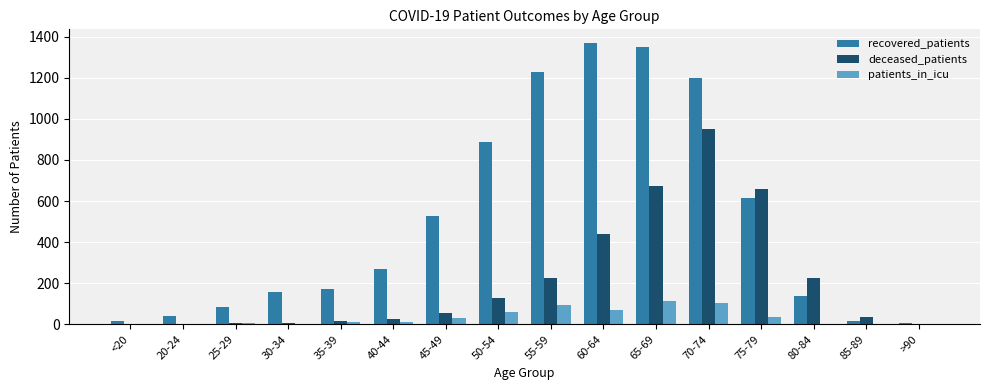

How many categories are shown in the chart?

16